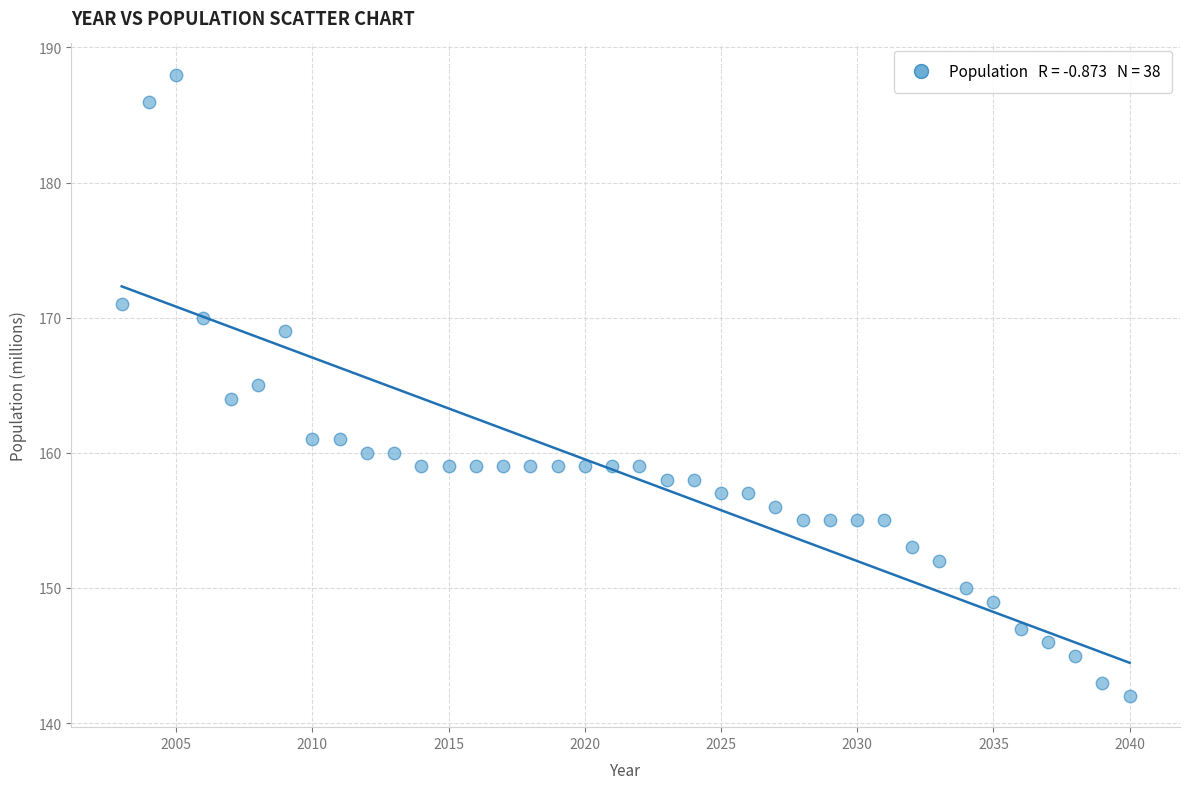

What is the range of Y values (max minus min)?

46